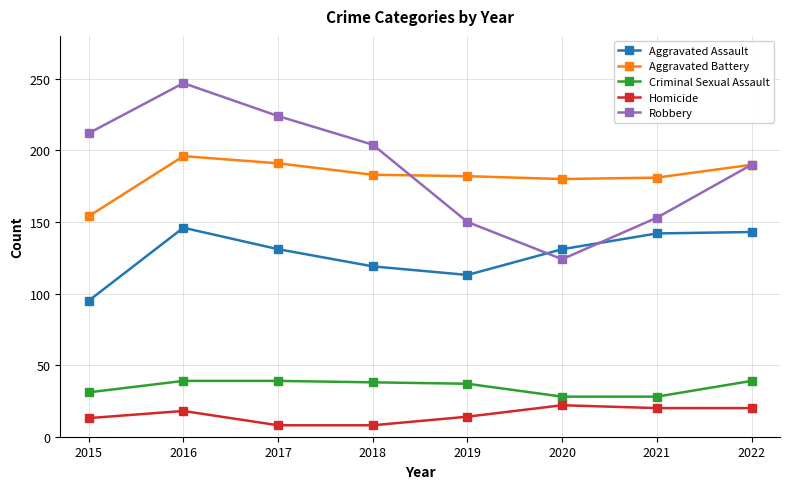

Rank the series by their maximum value, from highest to lowest.

Robbery, Aggravated Battery, Aggravated Assault, Criminal Sexual Assault, Homicide